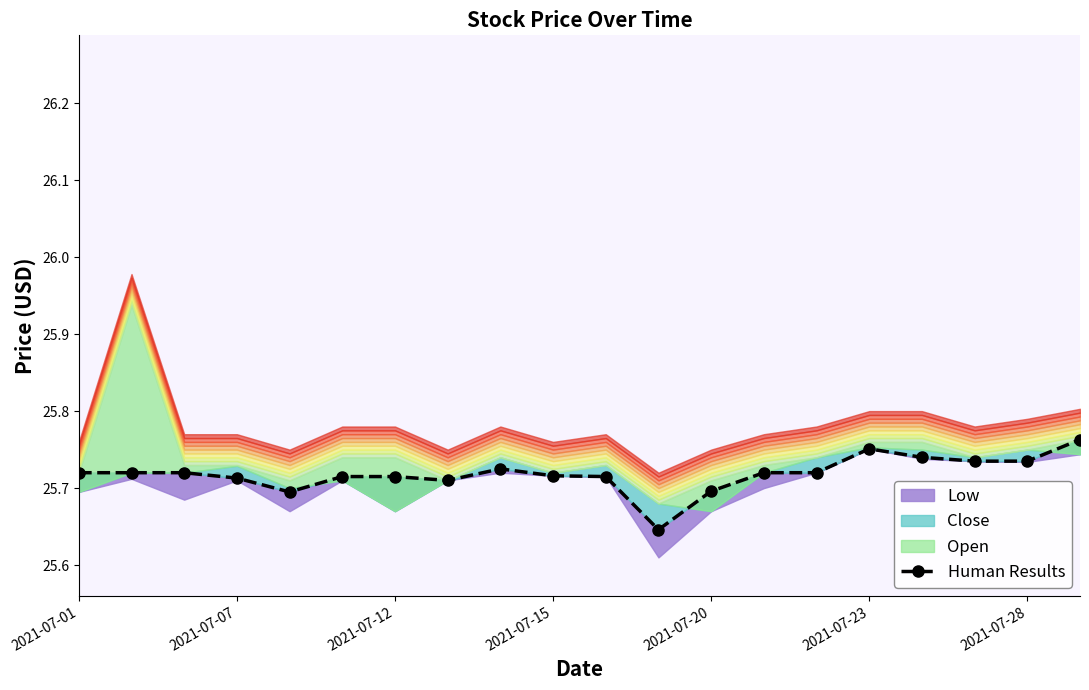

What is the value of the 13th point from the left?

25.7